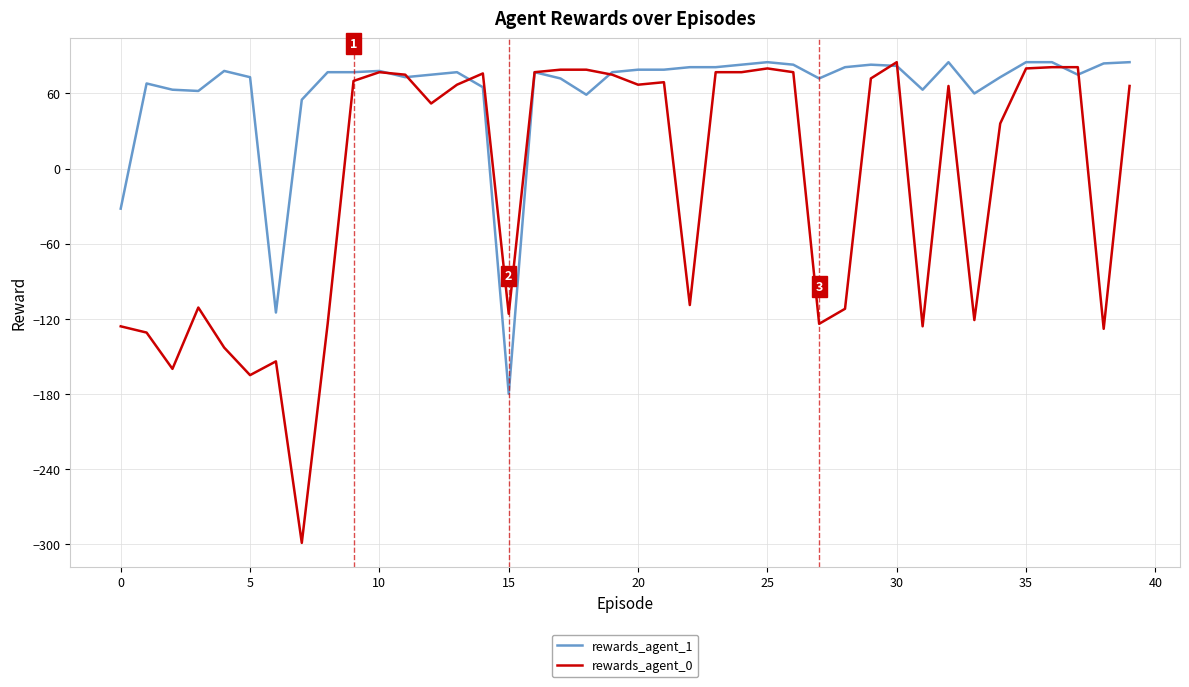

True or false: rewards_agent_1 has more than 0 interior local peaks.

True